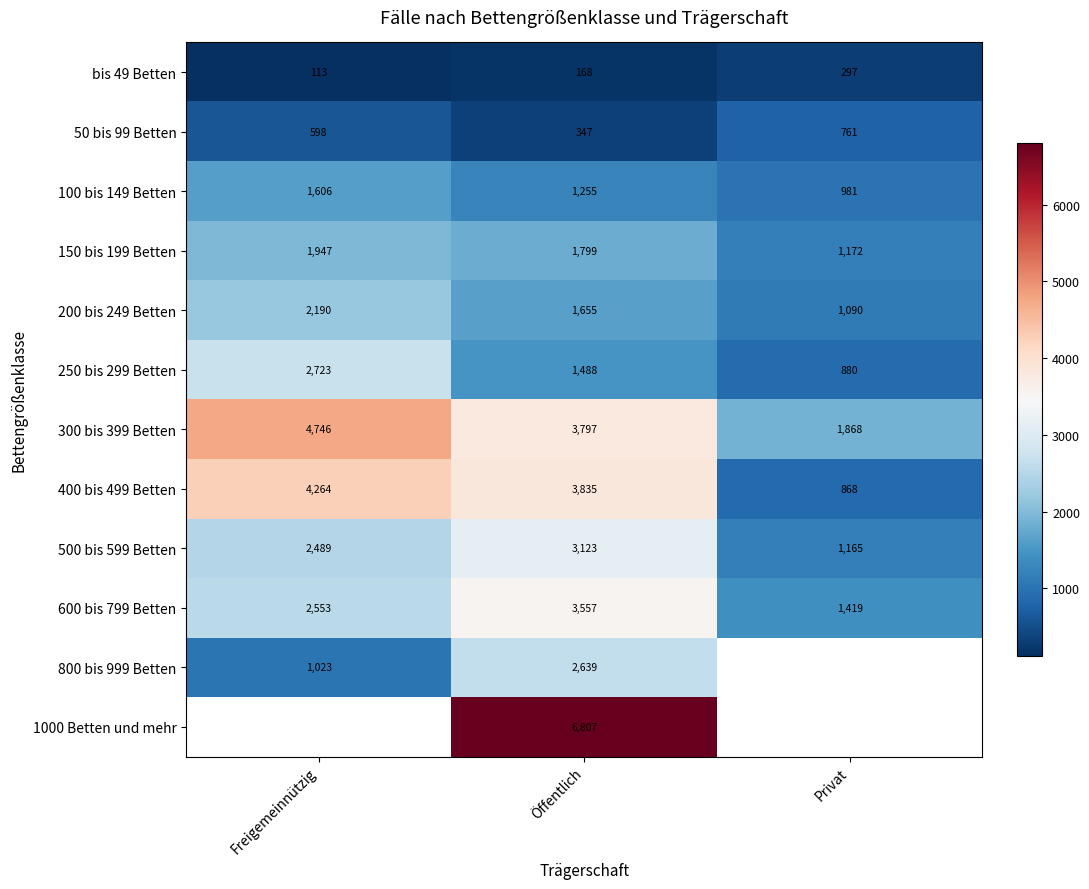

True or false: 100 bis 149 Betten has a value of 1544.0 at Privat.

False